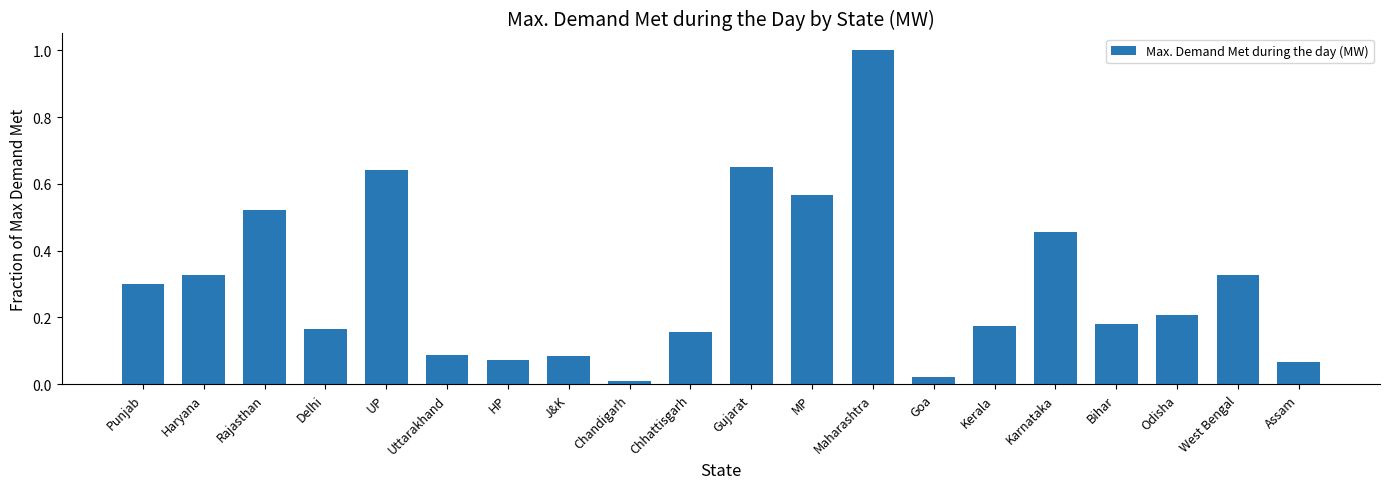

What is the change in value from Uttarakhand to Karnataka?

+0.4